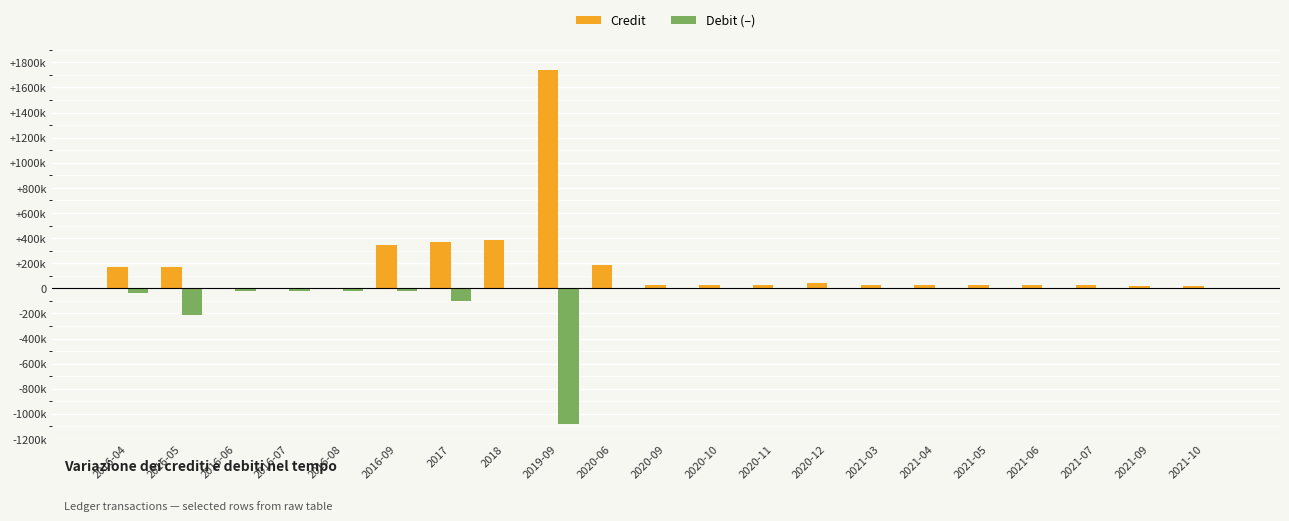

Is the value of Credit at 2016-06 greater than the value of Debit (–) at 2021-04?

No